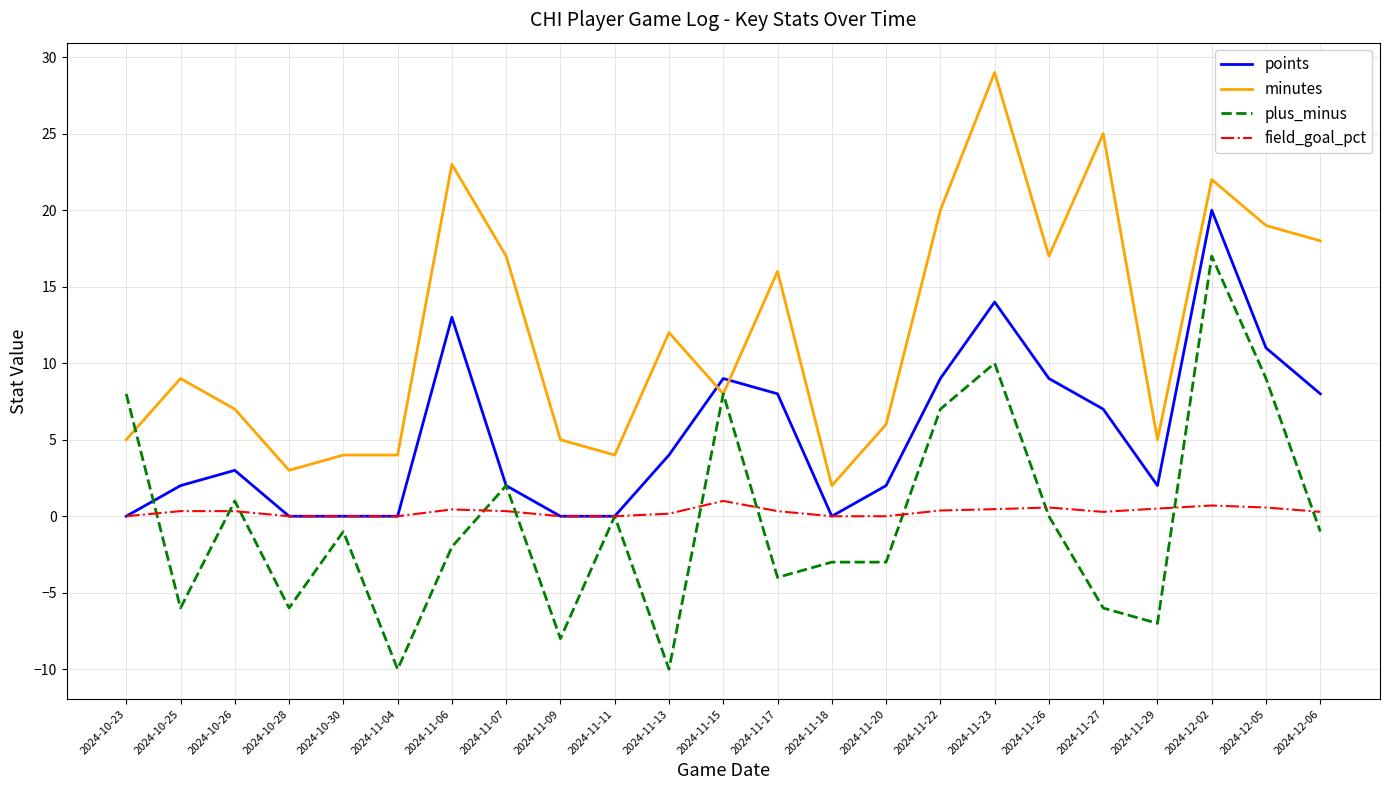

At which category is the sum across all series the highest?

2024-12-02